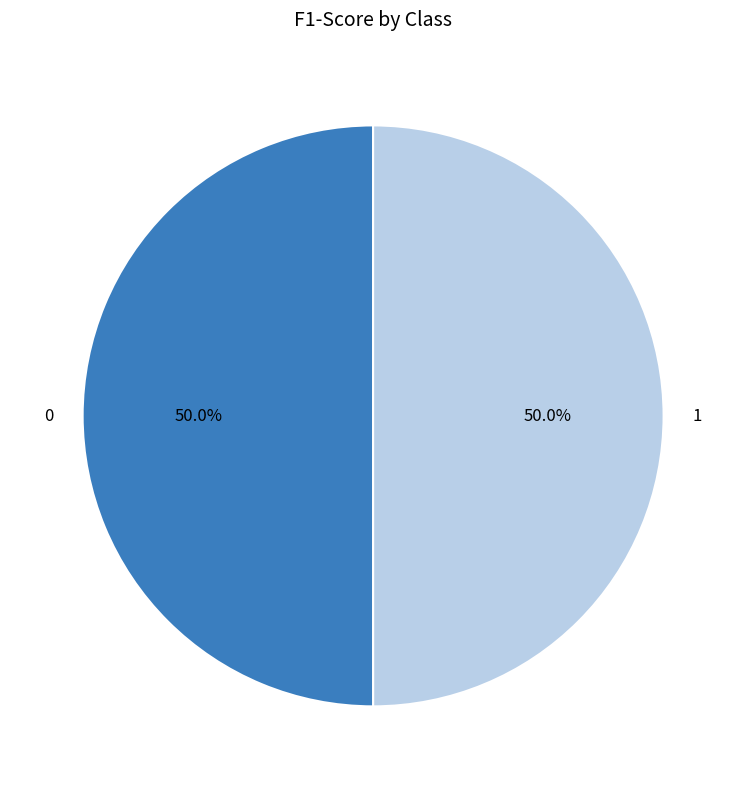

Count the number of slices in the pie.

2